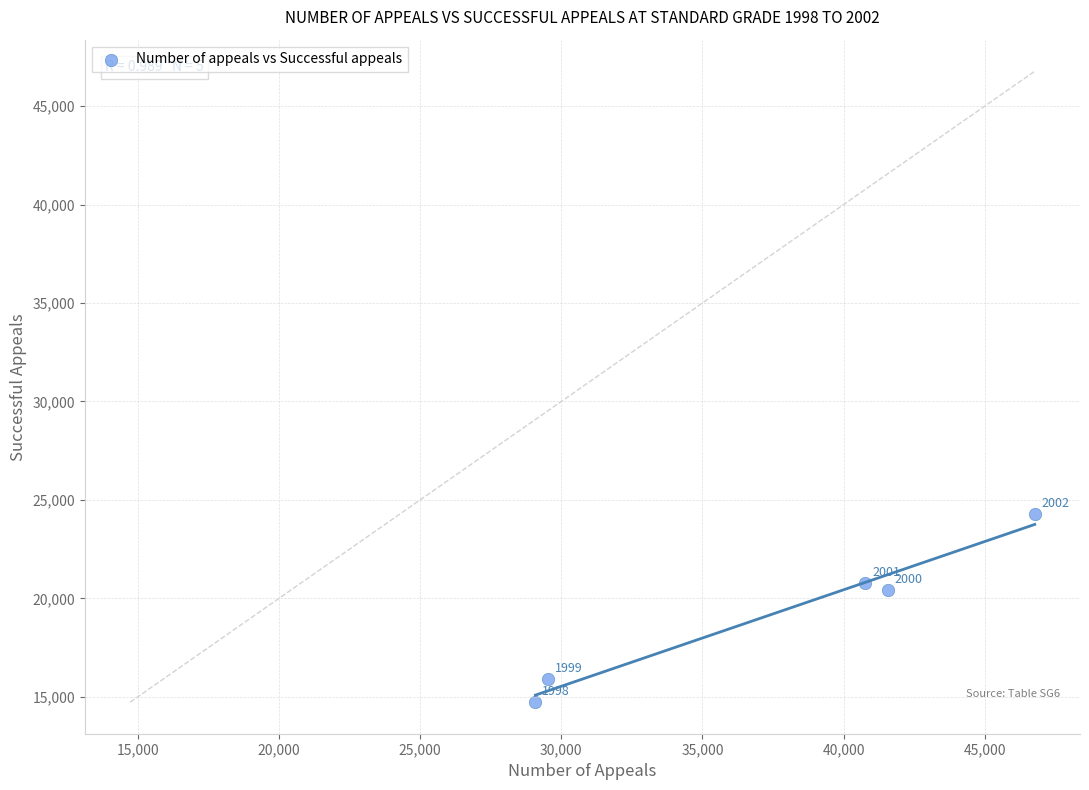

What Y value in the scatter plot is closest to 19508?

20438